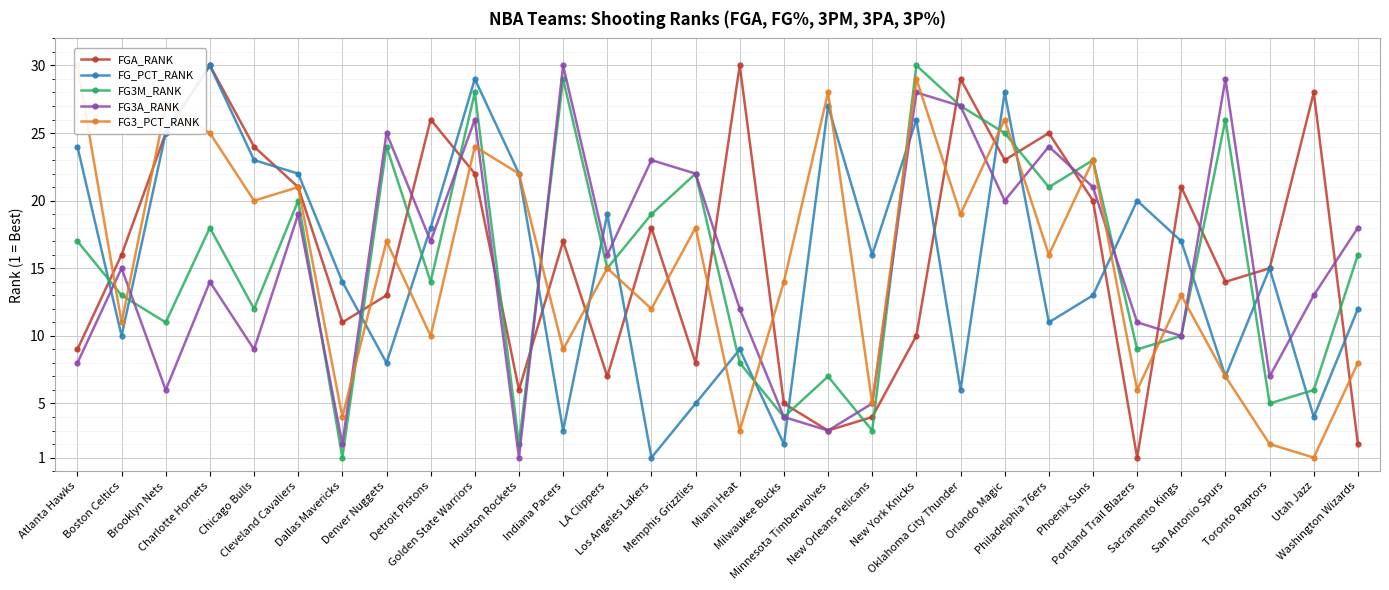

Rank the series at Boston Celtics from lowest to highest value.

FG_PCT_RANK, FG3_PCT_RANK, FG3M_RANK, FG3A_RANK, FGA_RANK